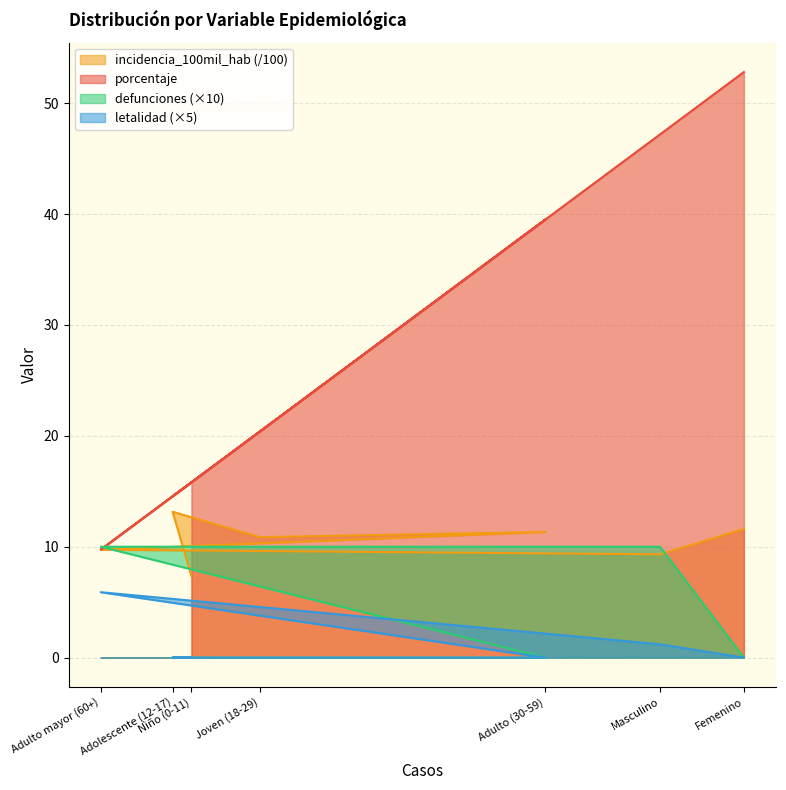

What is the spread (max minus min) of values at Adulto (30-59)?

39.5